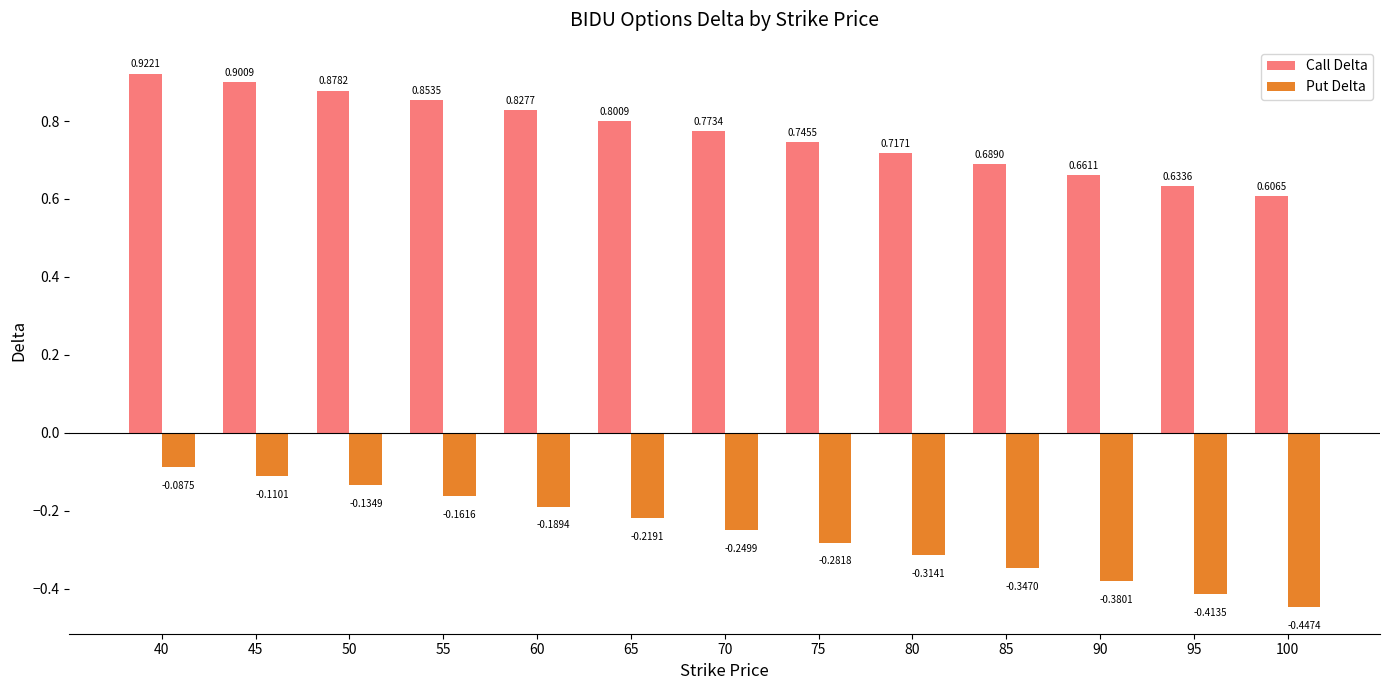

What is the difference between the maximum and minimum values in the Call Delta series?

0.3